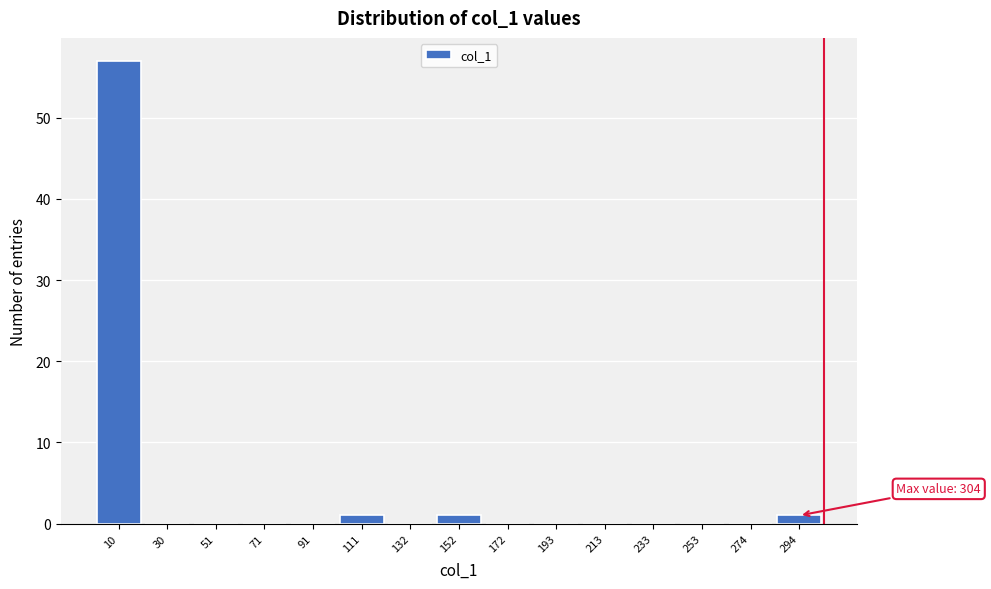

Over which range of the x-axis is the bar tallest?

0 to 20